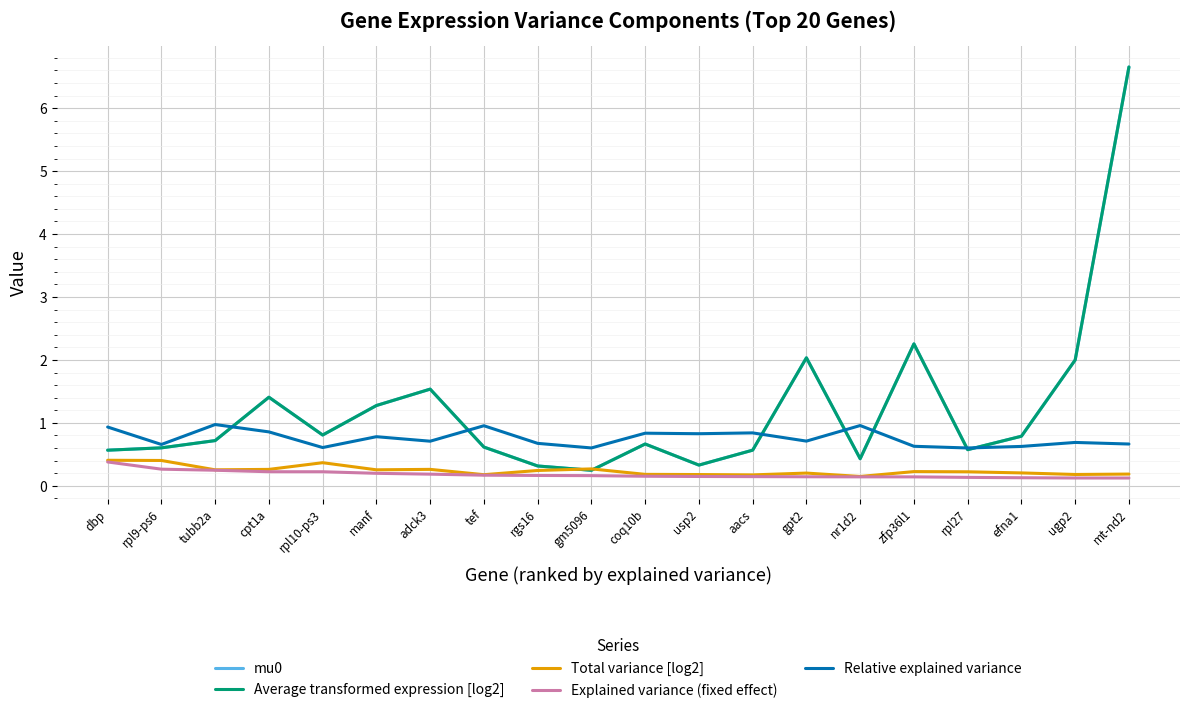

Is this an area chart (filled region under the line)?

No